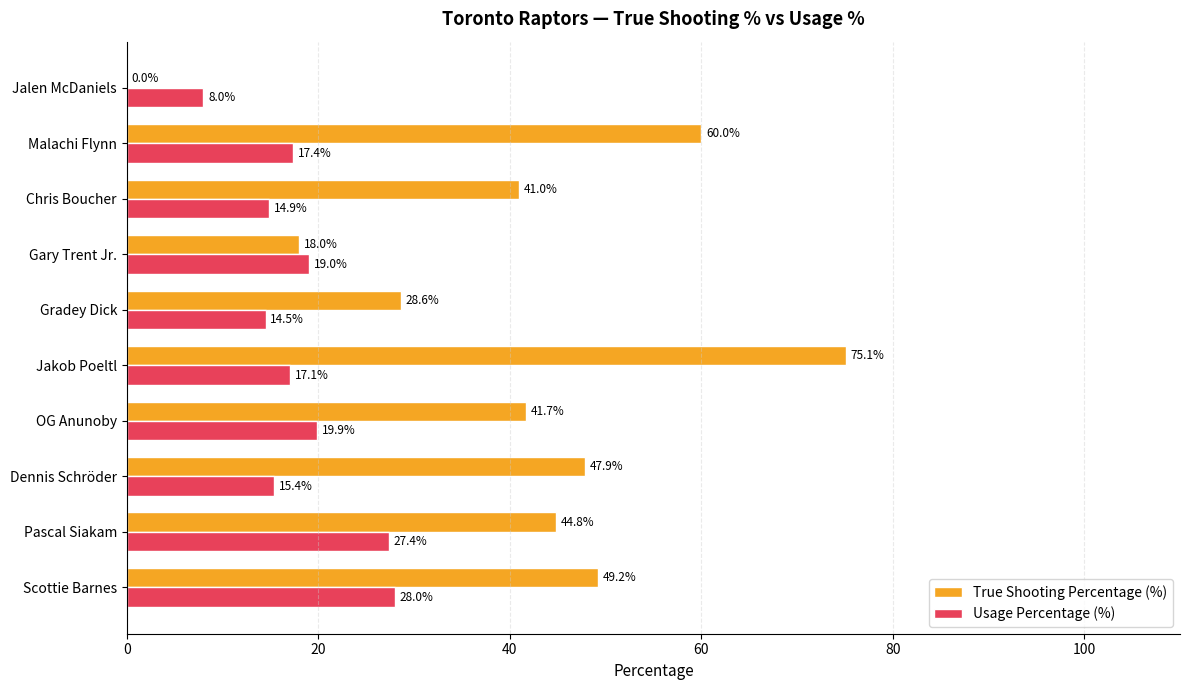

True or false: True Shooting Percentage (%) has a value of 19.7 at Pascal Siakam.

False